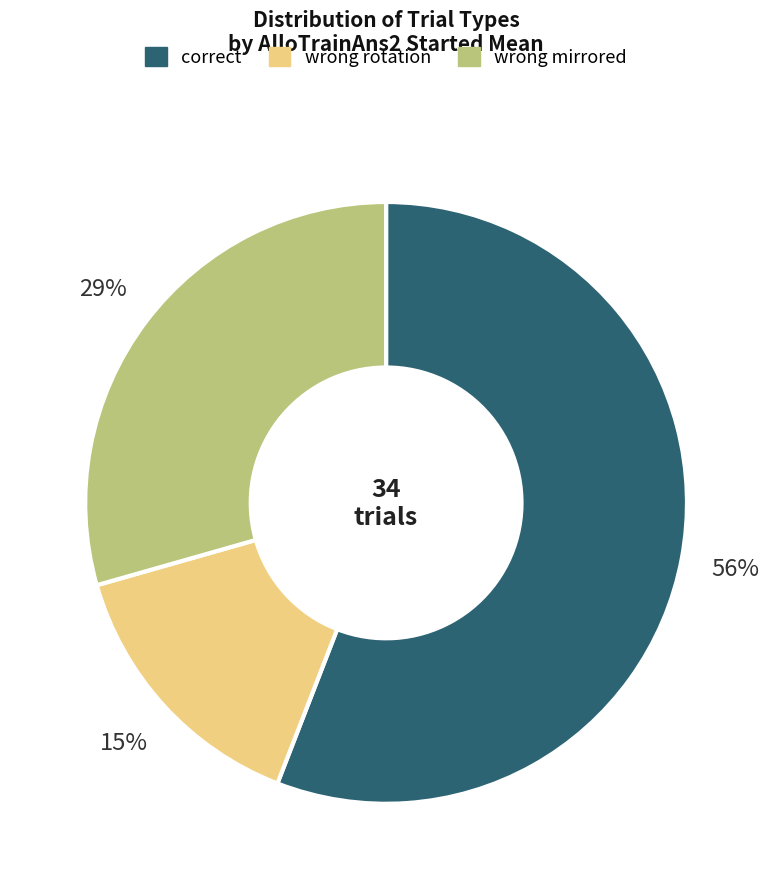

Do wrong mirrored and wrong rotation together represent more than half of the pie?

No